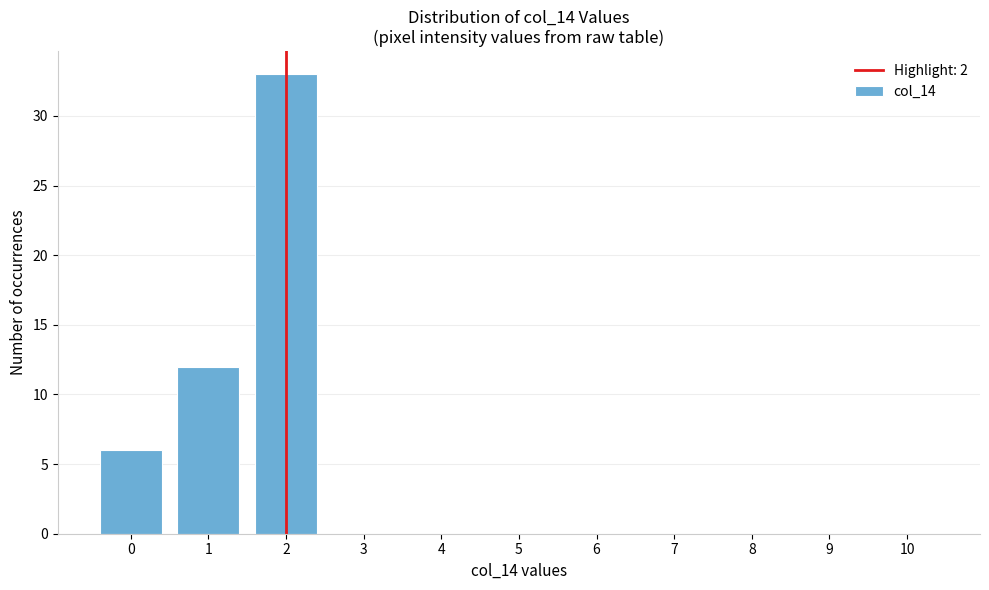

Reading left to right, list every bar in this chart as the range it spans on the x-axis followed by its height. The values are not printed on the chart, so give them approximately, as read against the axis.

-0.5 to 0.5: 6
0.5 to 1.5: 12
1.5 to 2.5: 33
2.5 to 3.5: 0
3.5 to 4.5: 0
4.5 to 5.5: 0
5.5 to 6.5: 0
6.5 to 7.5: 0
7.5 to 8.5: 0
8.5 to 9.5: 0
9.5 to 10.5: 0